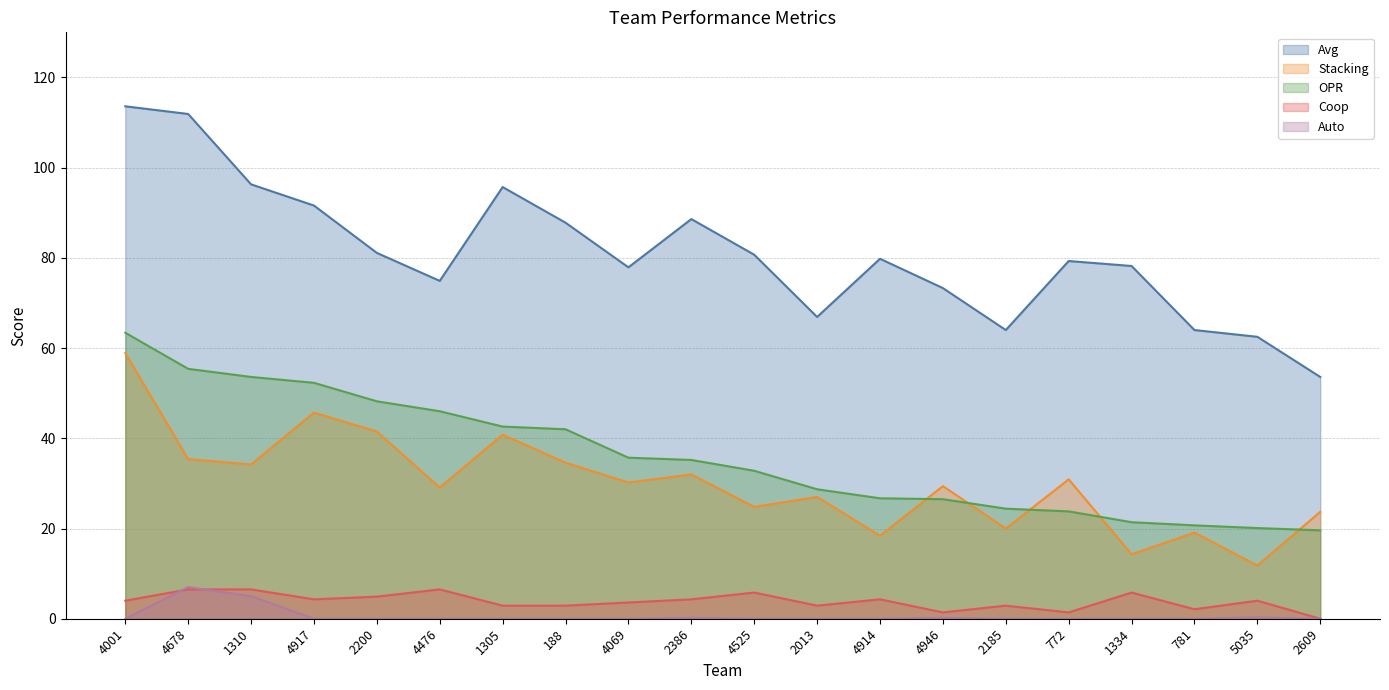

What is the difference between the second highest and minimum values in the OPR series?

35.8